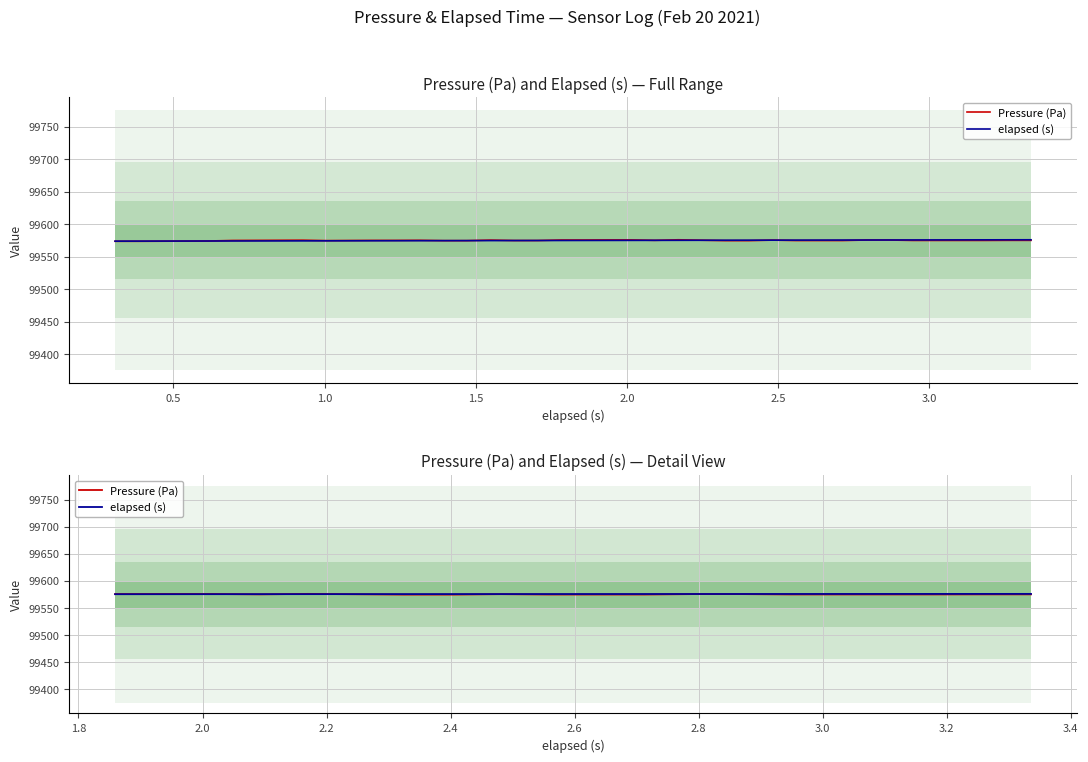

Which label corresponds to the largest value in the chart?

2.0